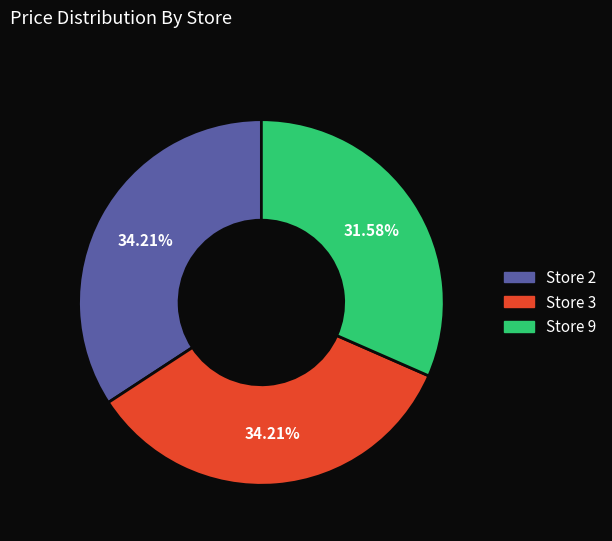

Is there any slice that represents more than half of the pie?

No